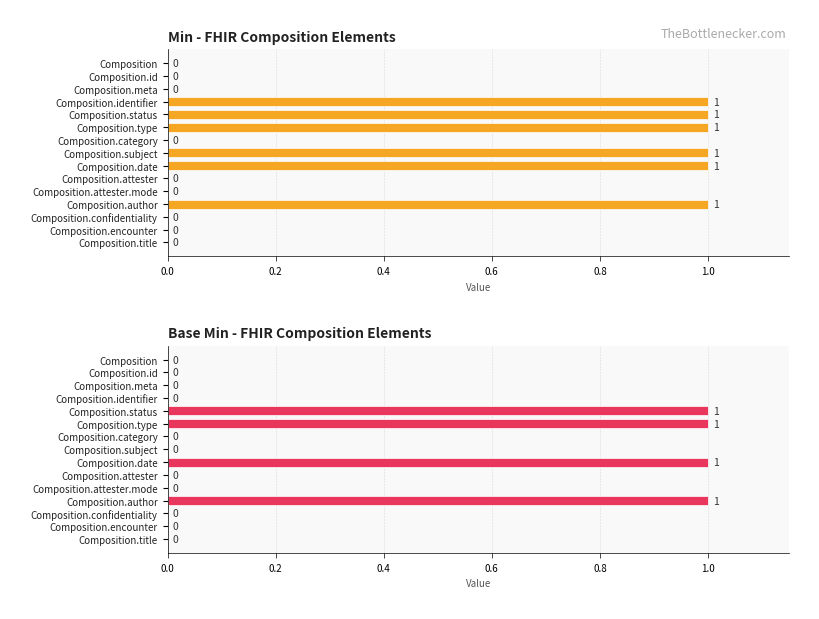

How many series are shown in this chart?

2